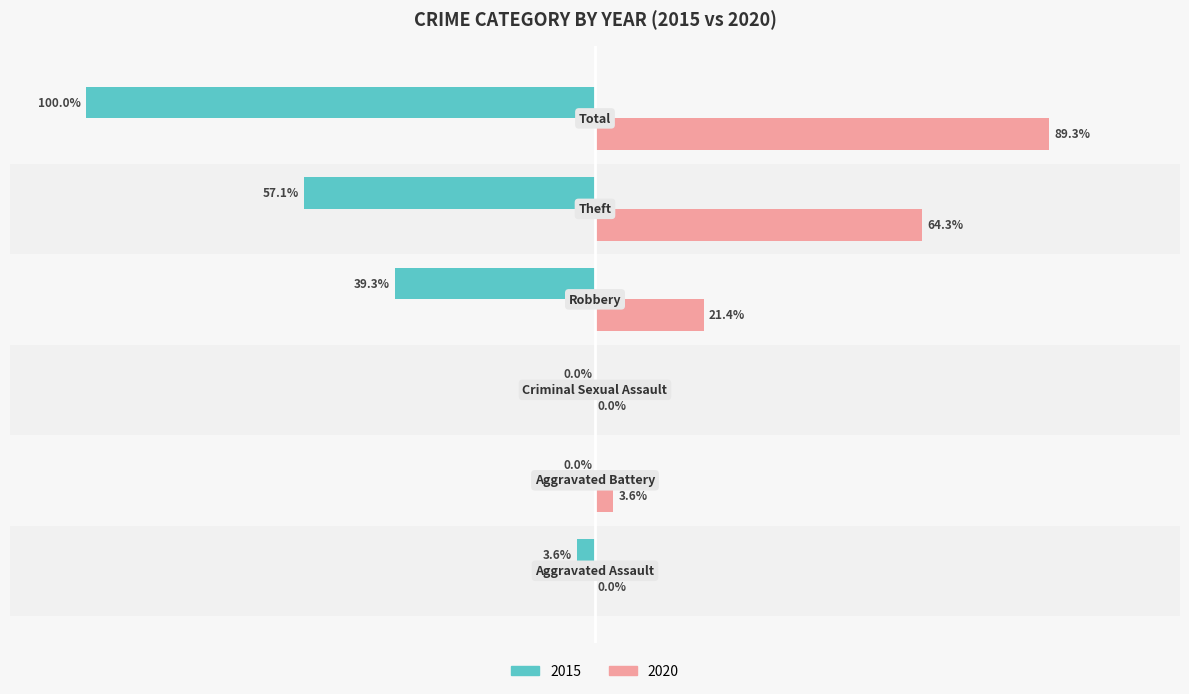

What are all the series names shown in the legend?

2015, 2020